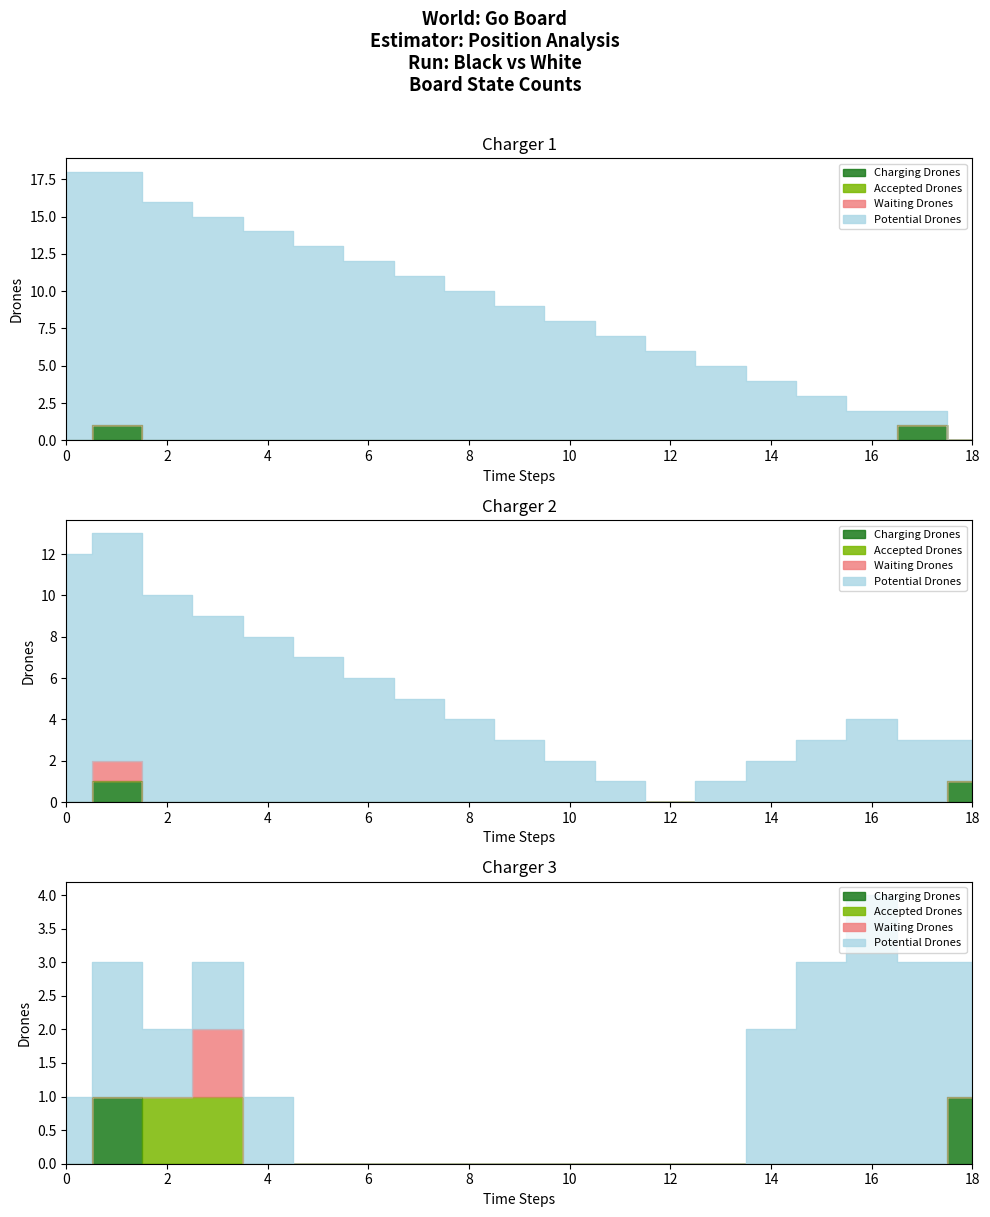

How many values in the Potential Drones series exceed 9?

9